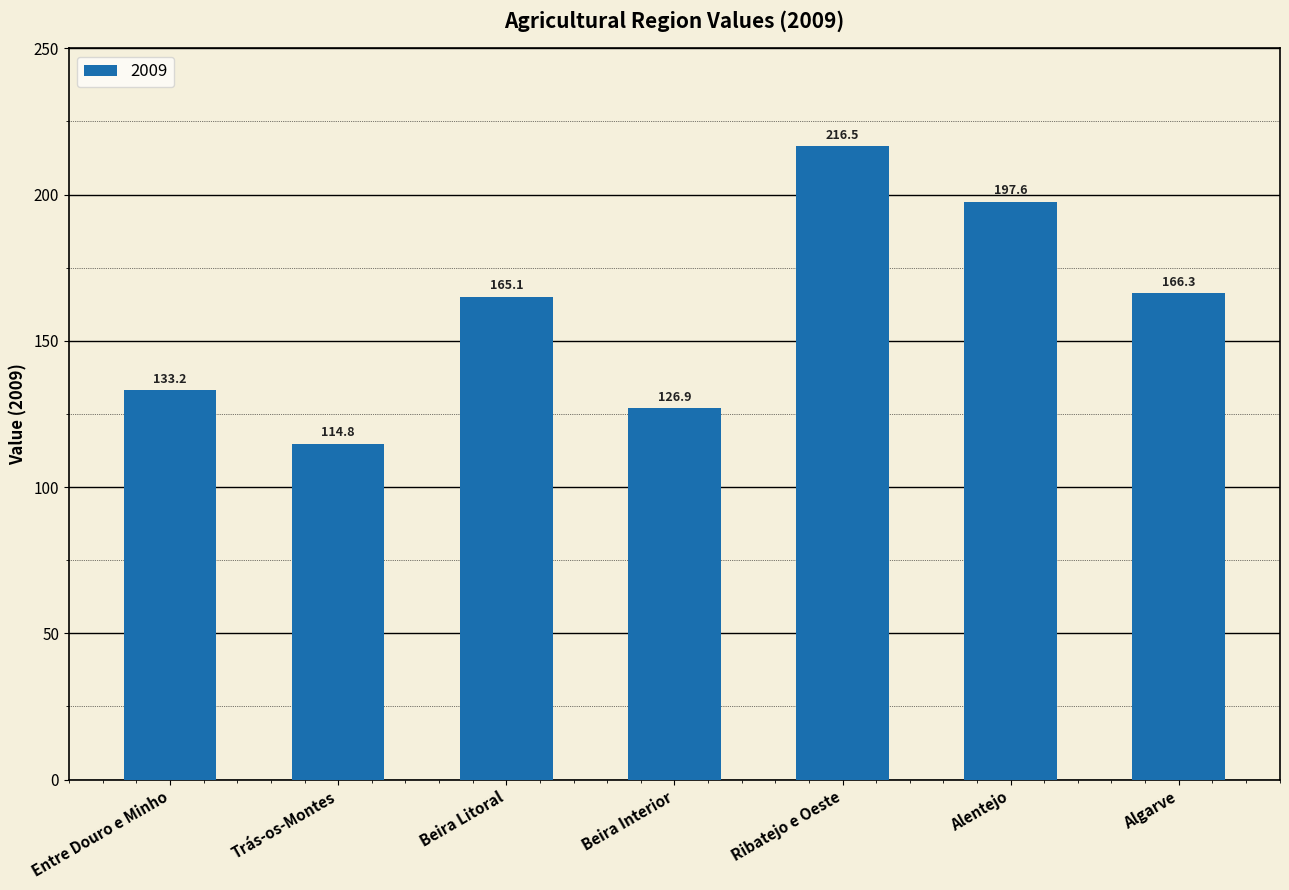

List the labels in order of value, largest first.

Ribatejo e Oeste, Alentejo, Algarve, Beira Litoral, Entre Douro e Minho, Beira Interior, Trás-os-Montes